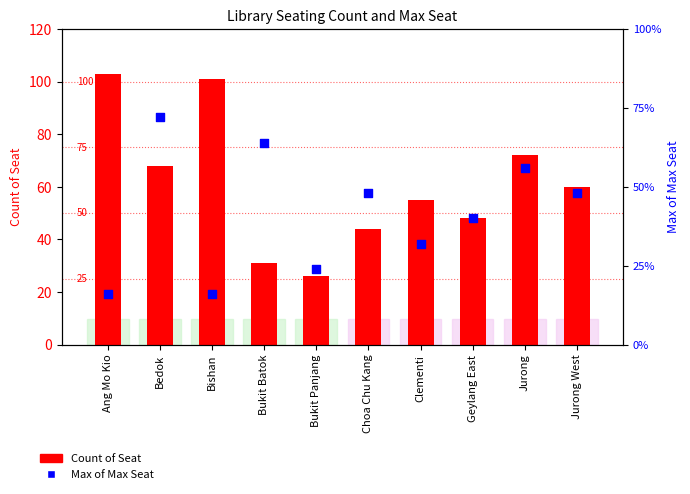

At how many categories does at least one series exceed 62?

4